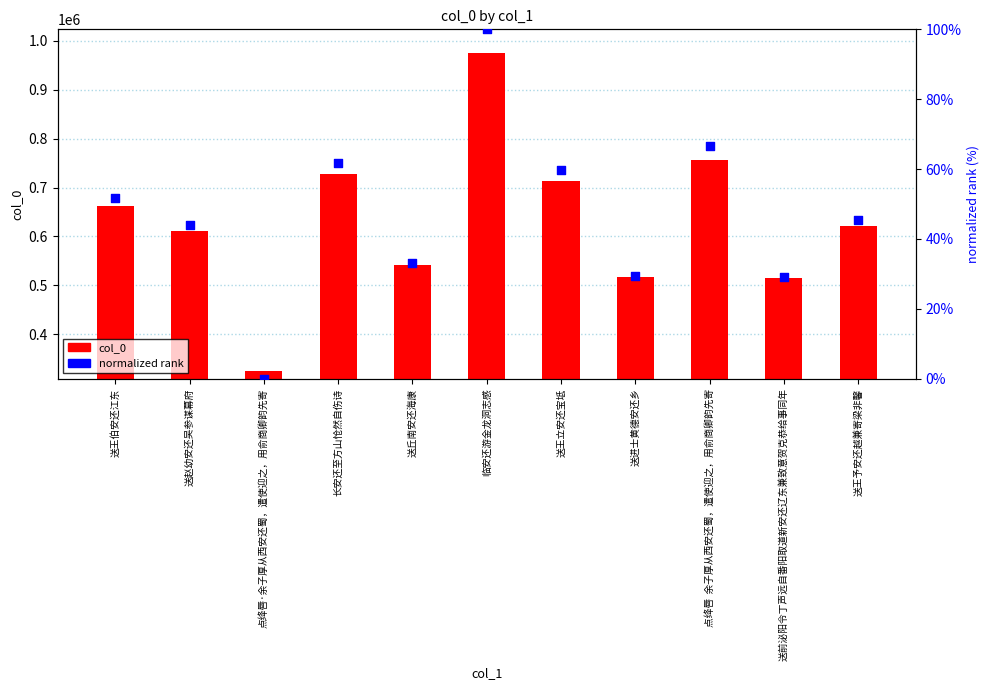

At which category is the sum across all series the highest?

临安还游金龙洞志感